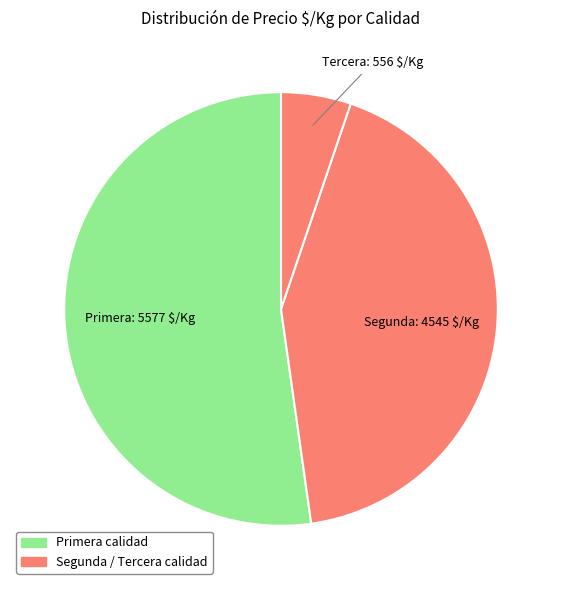

How many slices are in this pie chart?

3